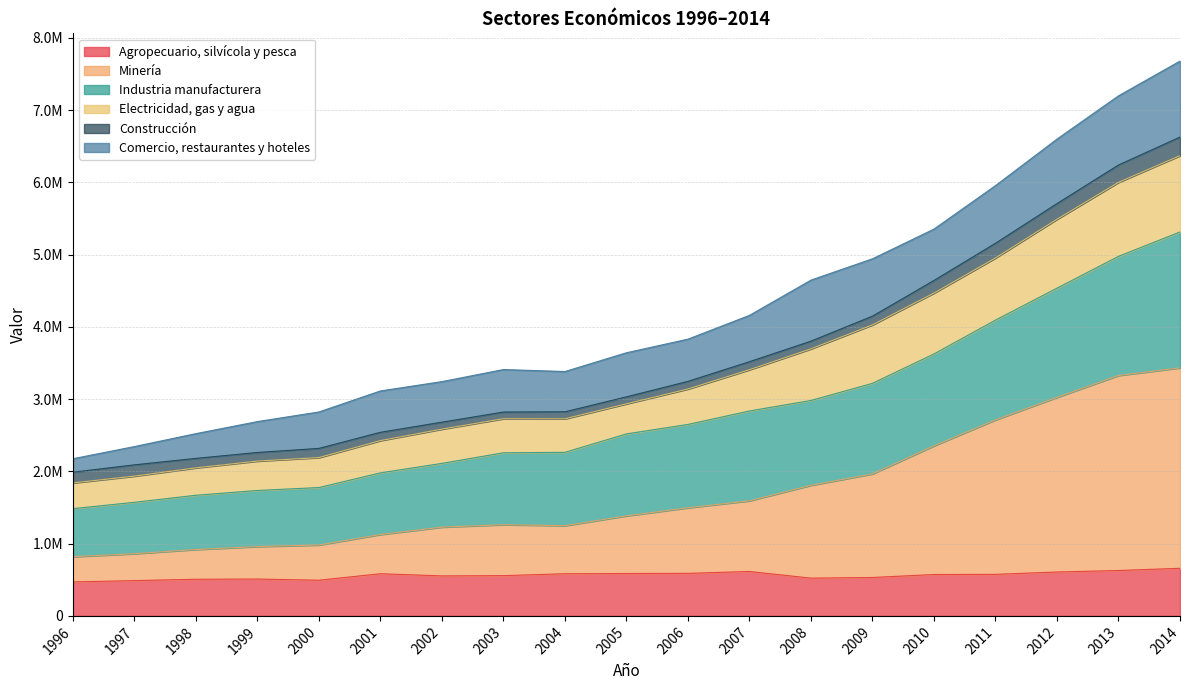

In Electricidad, gas y agua, how many points are higher than both neighbors (excluding endpoints)?

1